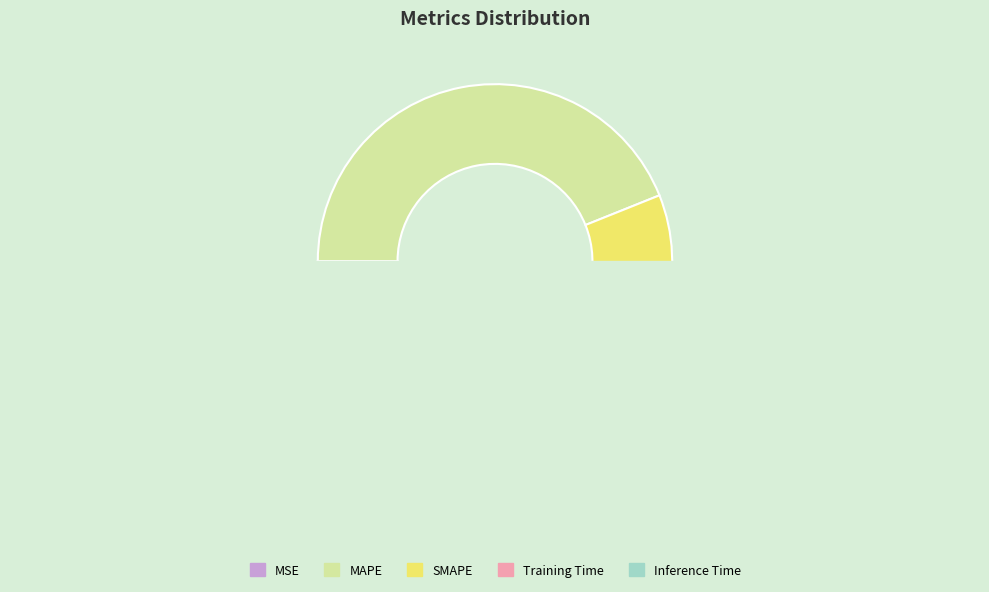

Which category has the smallest portion of the pie?

MSE